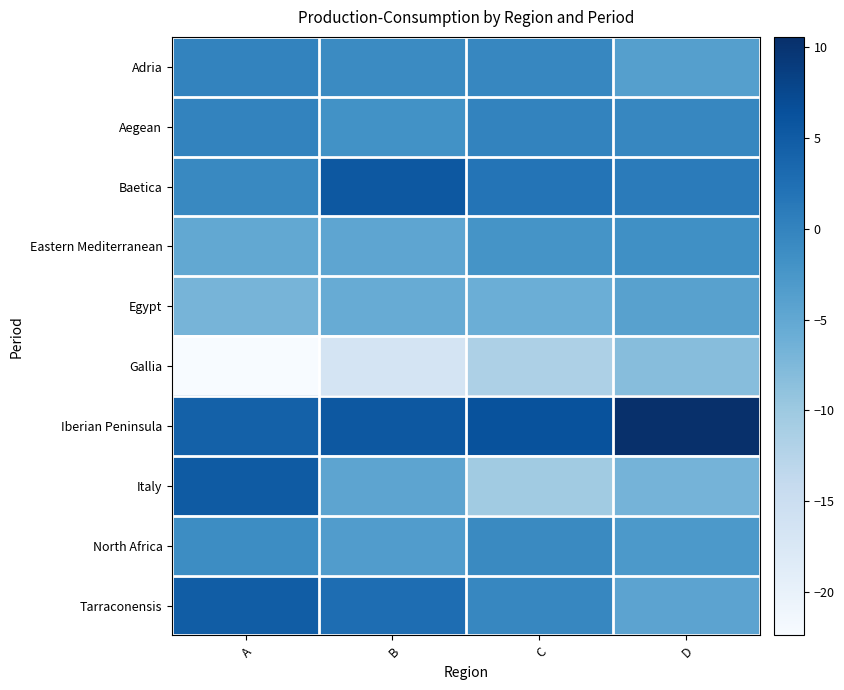

Reading right to left, transcribe all the data shown in this chart.

Adria: D=-3.8	C=-0.4	B=-0.9	A=-0.0
Aegean: D=-0.4	C=-0.1	B=-1.9	A=-0.1
Baetica: D=1.0	C=1.9	B=5.5	A=-0.7
Eastern Mediterranean: D=-1.6	C=-2.2	B=-4.7	A=-5.1
Egypt: D=-4.1	C=-6.0	B=-5.6	A=-6.9
Gallia: D=-8.1	C=-11.7	B=-16.7	A=-22.4
Iberian Peninsula: D=10.6	C=6.2	B=5.4	A=4.3
Italy: D=-6.8	C=-10.4	B=-4.6	A=5.1
North Africa: D=-2.9	C=-0.9	B=-3.5	A=-1.2
Tarraconensis: D=-4.5	C=-0.5	B=2.8	A=4.8